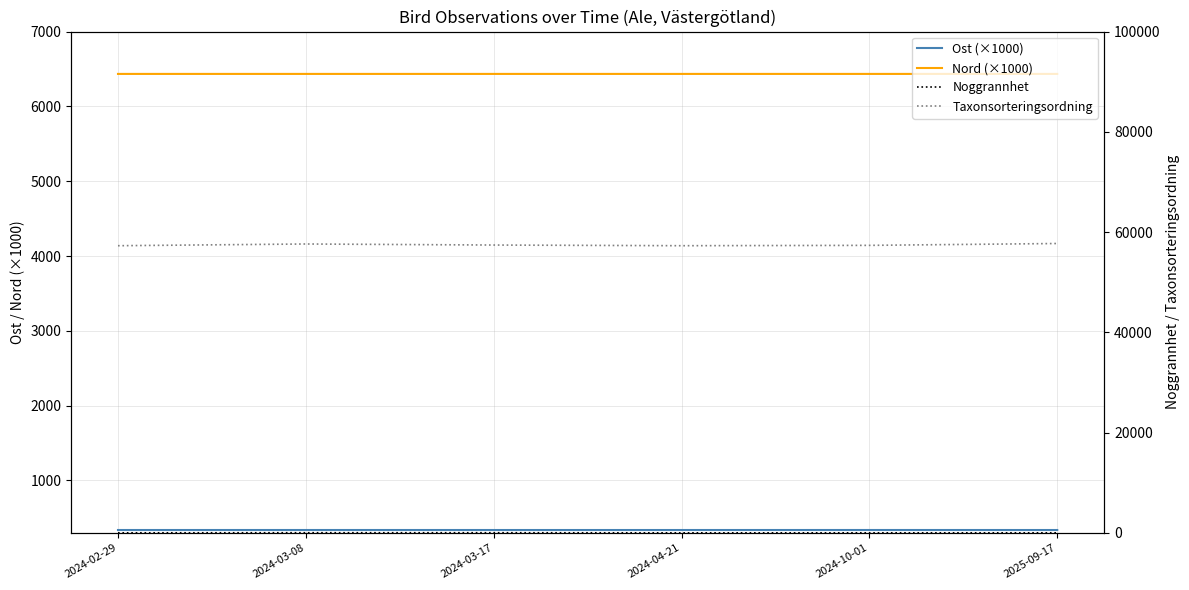

How many interior local valleys does the Ost (×1000) series have?

1